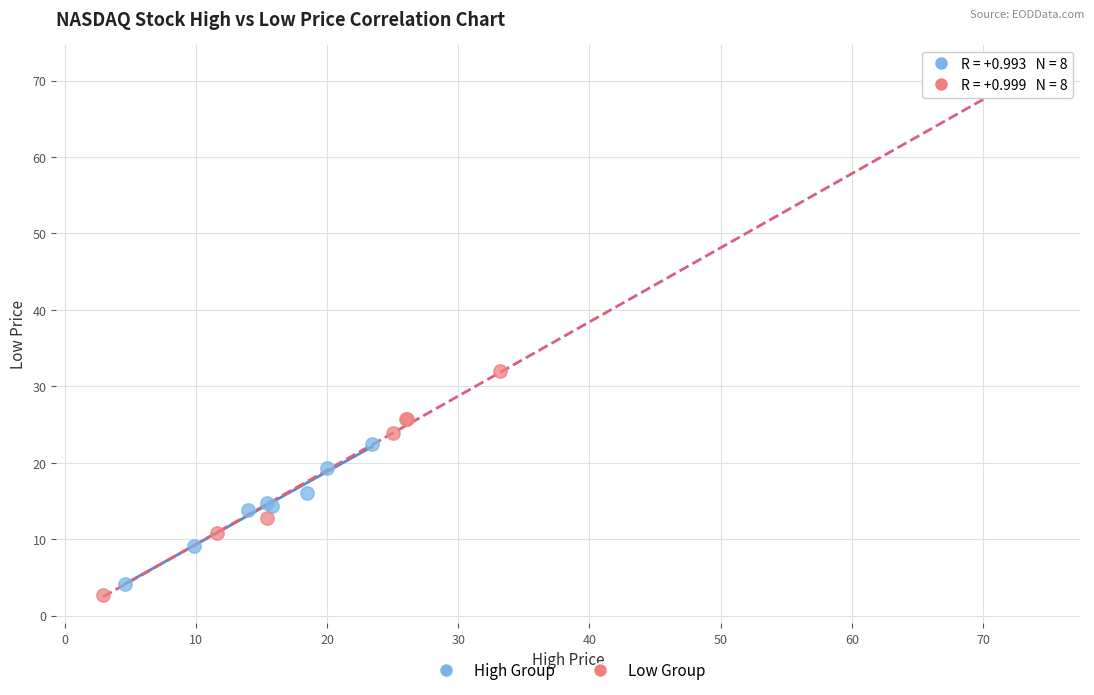

Which series has the largest Y range (max minus min)?

Low Group